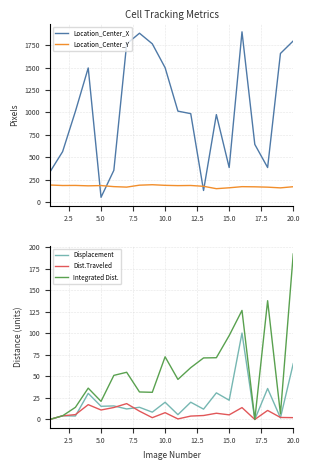

How many categories are shown in the chart?

20